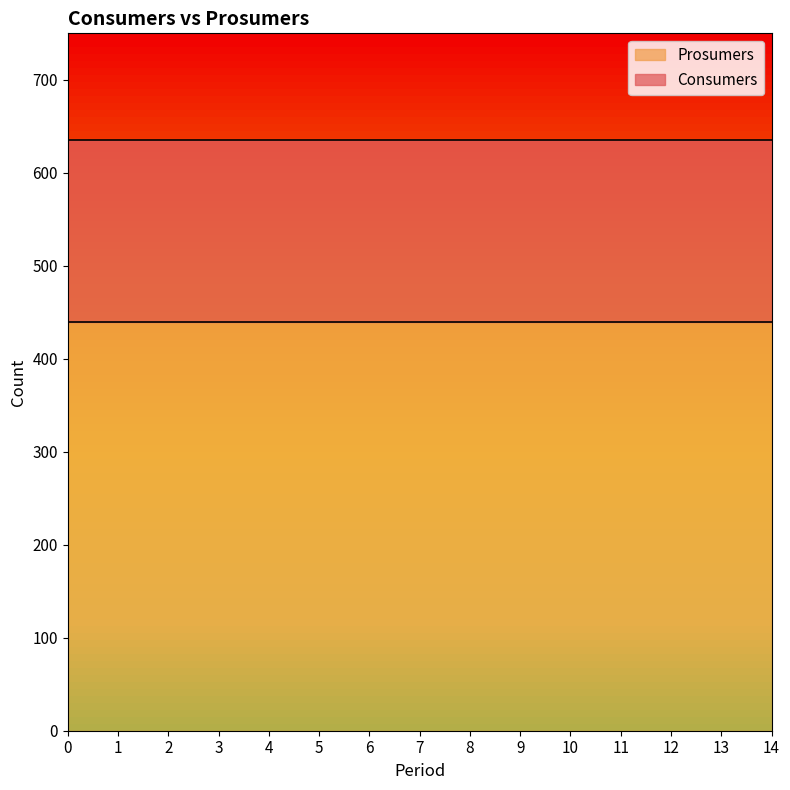

What is the approximate value of Consumers at 12?

635